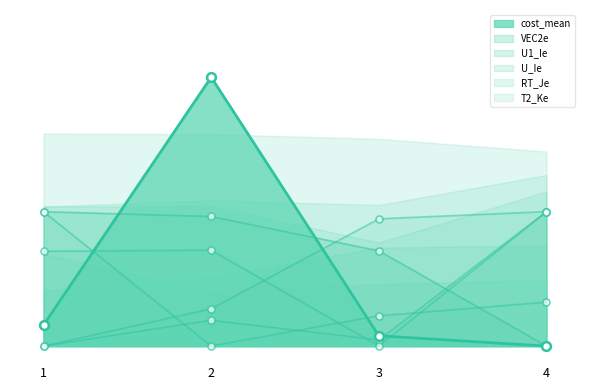

Which series has the widest spread of Y values?

cost_mean